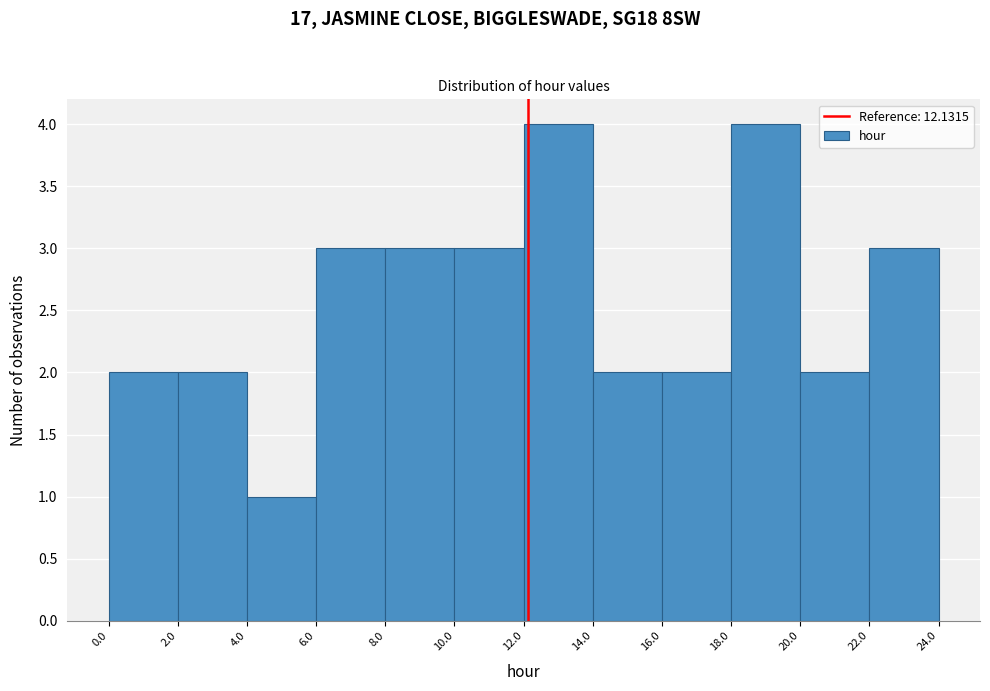

Reading left to right, list every bar in this chart as the range it spans on the x-axis followed by its height. The values are not printed on the chart, so give them approximately, as read against the axis.

0.0 to 2.0: 2
2.0 to 4.0: 2
4.0 to 6.0: 1
6.0 to 8.0: 3
8.0 to 10.0: 3
10.0 to 12.0: 3
12.0 to 14.0: 4
14.0 to 16.0: 2
16.0 to 18.0: 2
18.0 to 20.0: 4
20.0 to 22.0: 2
22.0 to 24.0: 3